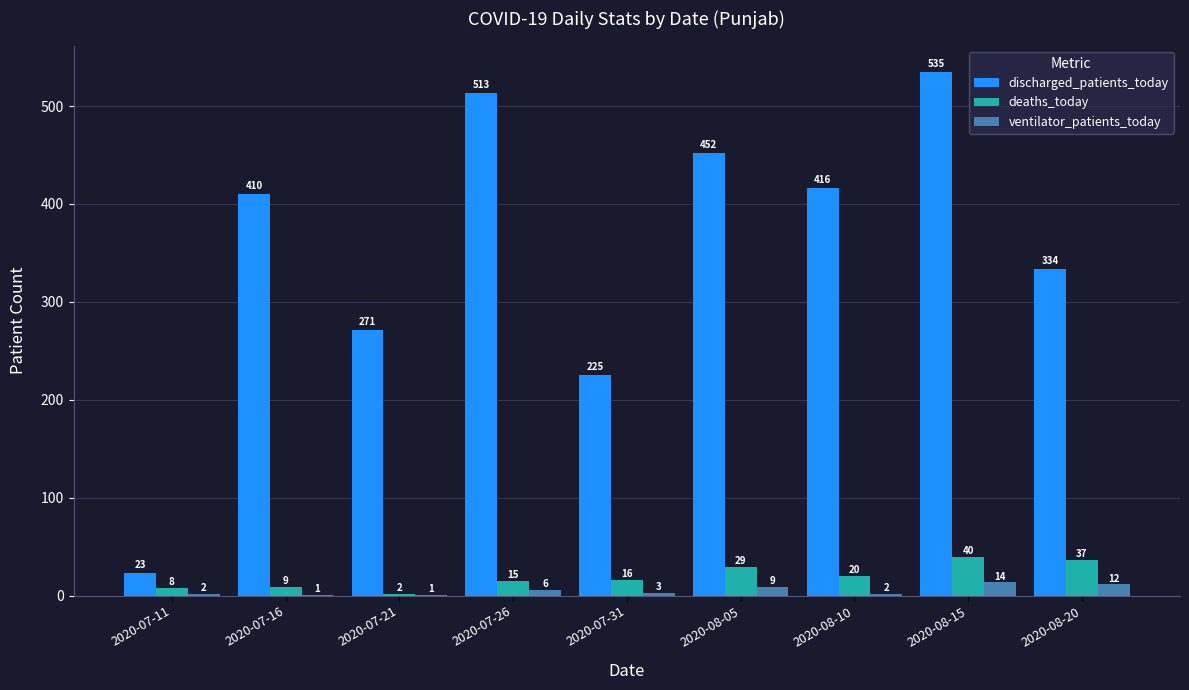

The value of ventilator_patients_today at 2020-07-21 is 1. True or false?

True